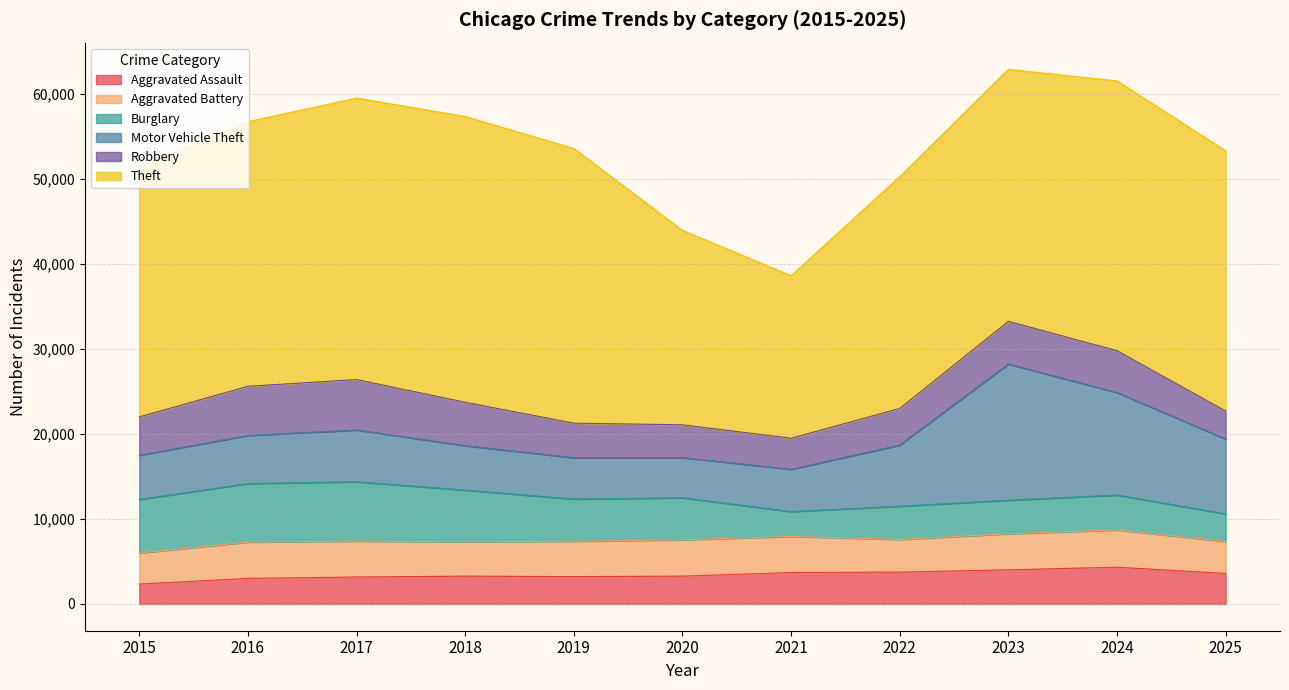

Which series has the largest range (max minus min)?

Theft